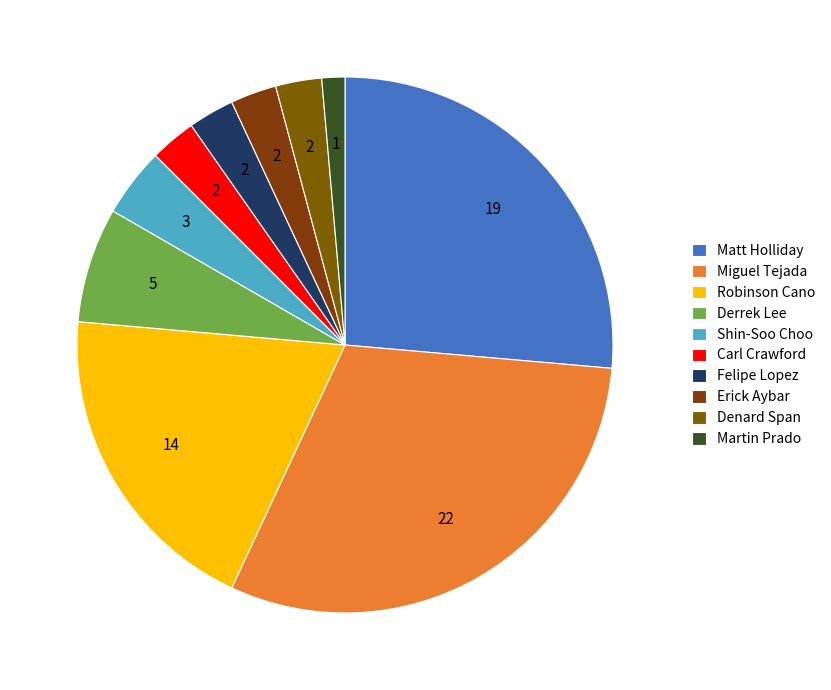

Rank the categories by value from lowest to highest.

Martin Prado, Carl Crawford, Felipe Lopez, Erick Aybar, Denard Span, Shin-Soo Choo, Derrek Lee, Robinson Cano, Matt Holliday, Miguel Tejada